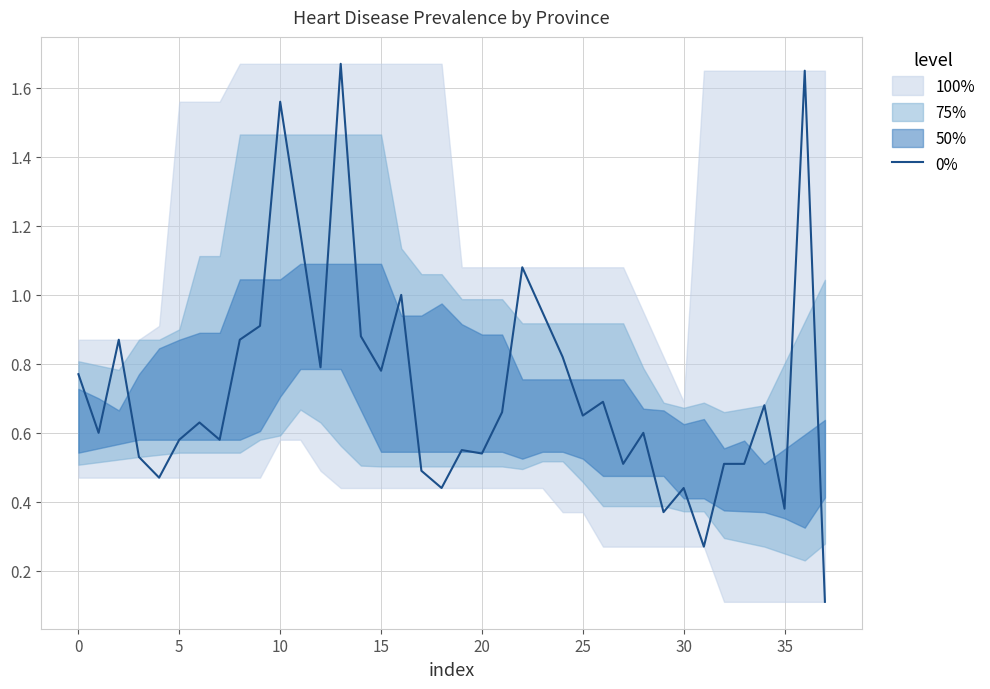

Where is the first local maximum?

5